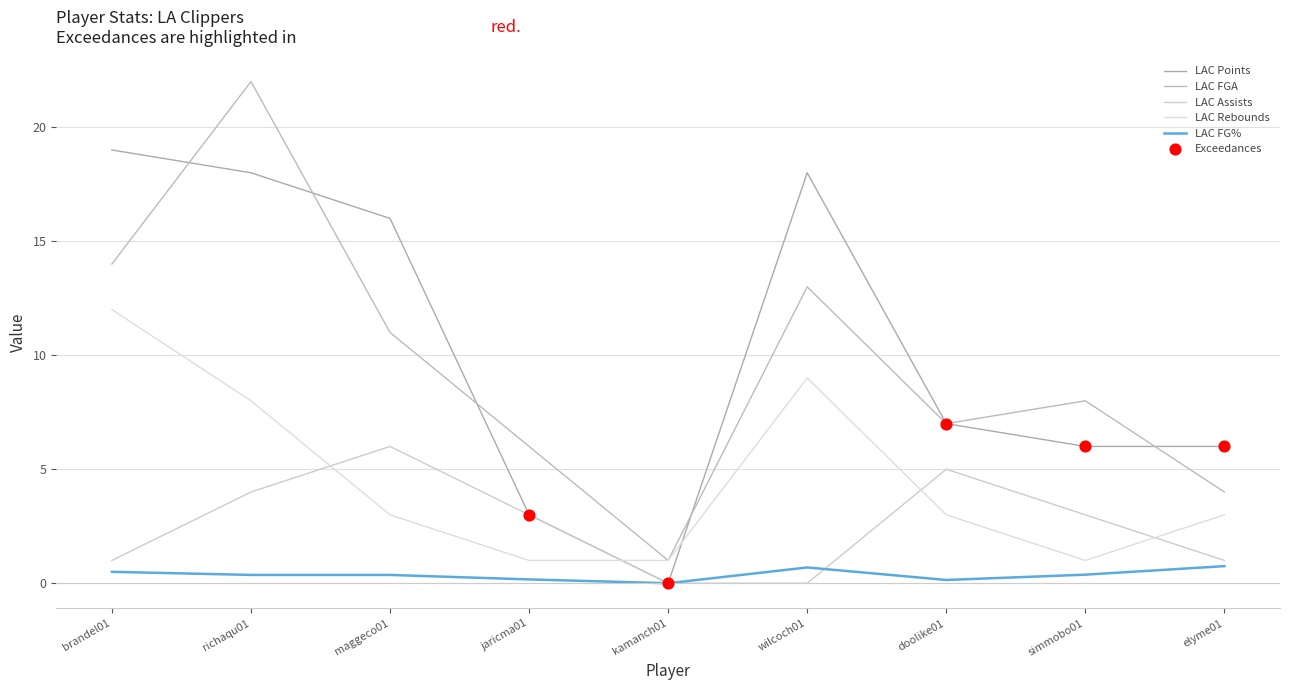

Is the value of LAC Assists at richaqu01 greater than the value of LAC Rebounds at elyme01?

Yes